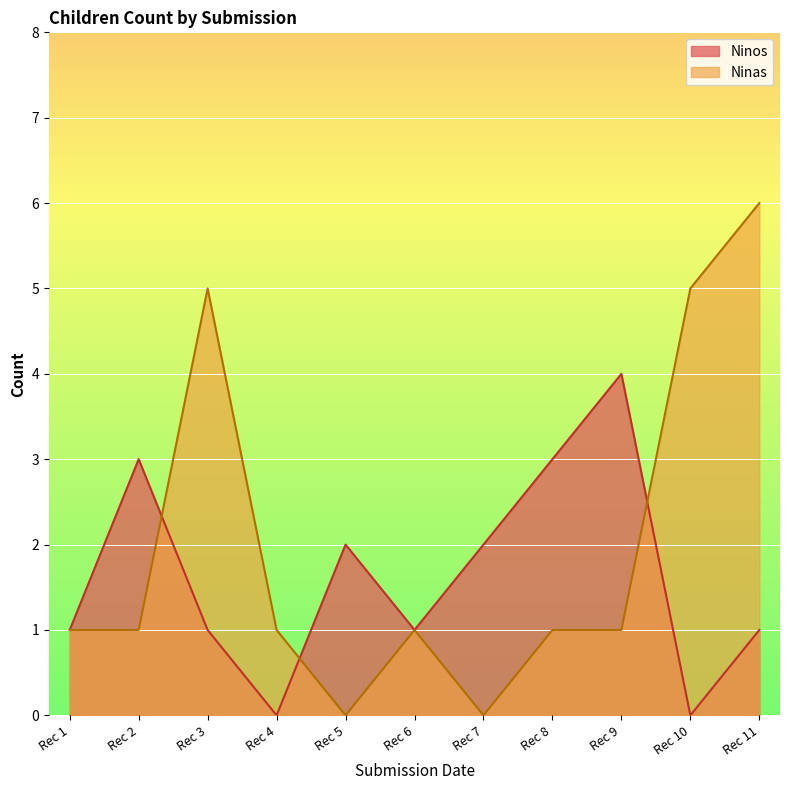

Is the value of Ninas at 2022-02-24 greater than the value of Ninos at 2022-02-24?

No